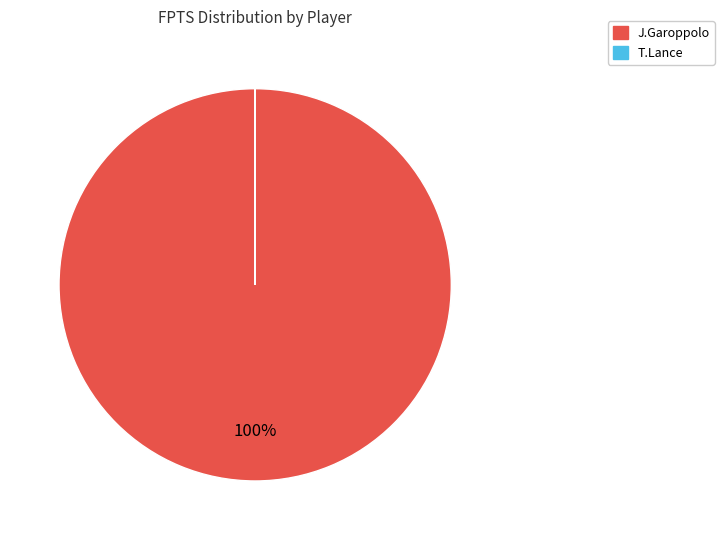

To the nearest percent, what is the difference between the largest and smallest slice percentages?

100%